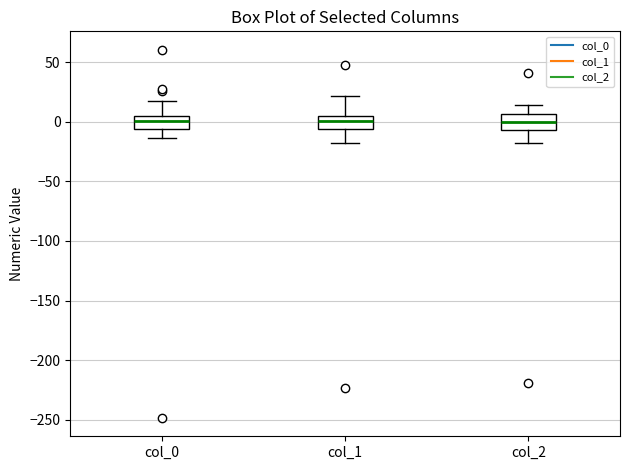

Reading left to right, transcribe this box plot: for each box, give where its median line is, the range the box spans, and where its two whiskers end, as read against the y-axis. The values are not printed on the chart, so give them approximately, as read against the axis.

col_0: median 0, box -5 to 5, whiskers -15 to 15
col_1: median 0, box -5 to 5, whiskers -15 to 20
col_2: median 0, box -5 to 5, whiskers -20 to 15